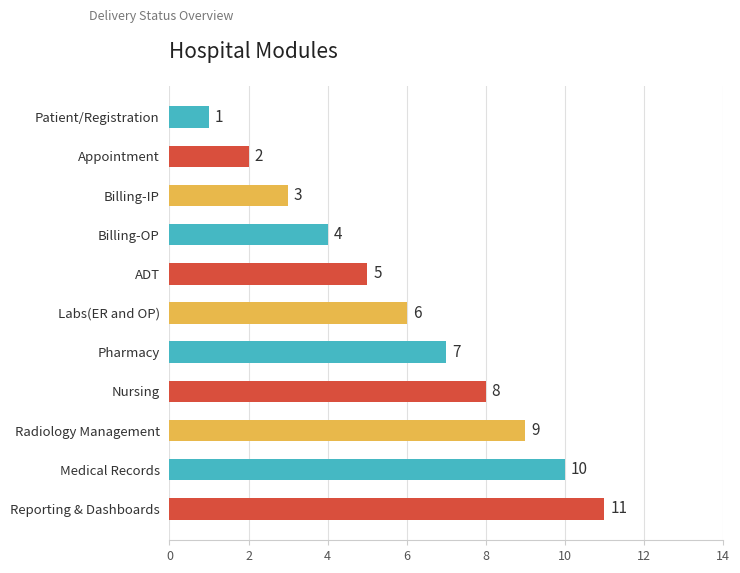

What is the minimum value shown in the chart?

1